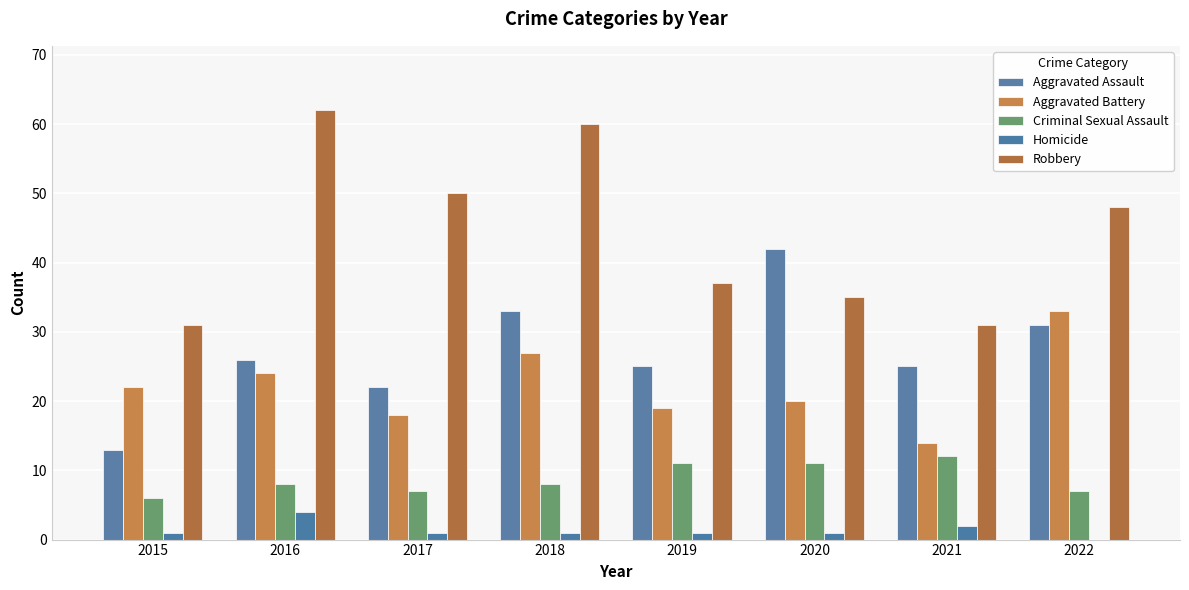

Is the value of Aggravated Battery at 2019 greater than the value of Aggravated Assault at 2017?

No